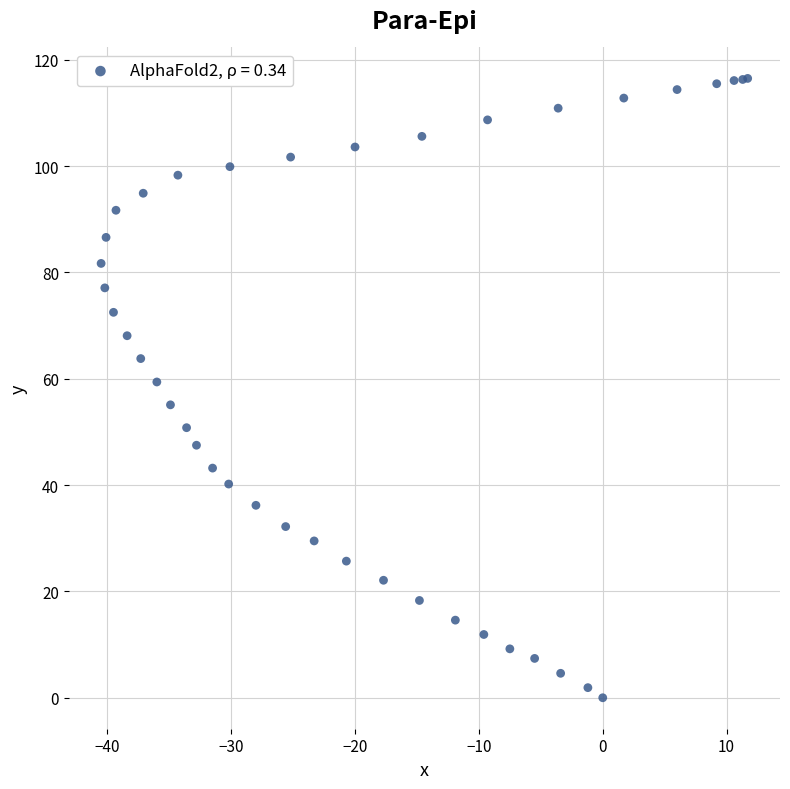

What Y value in the scatter plot is closest to 58?

59.4